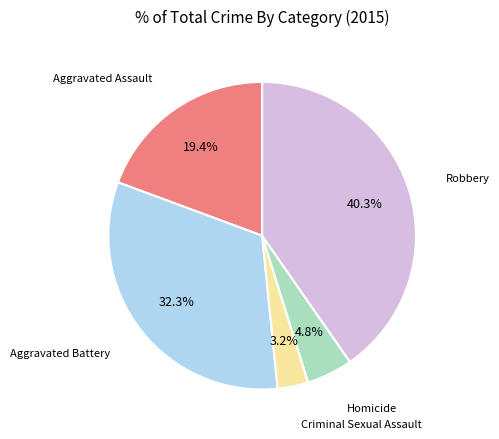

The Homicide slice represents 5% of the pie. True or false?

True